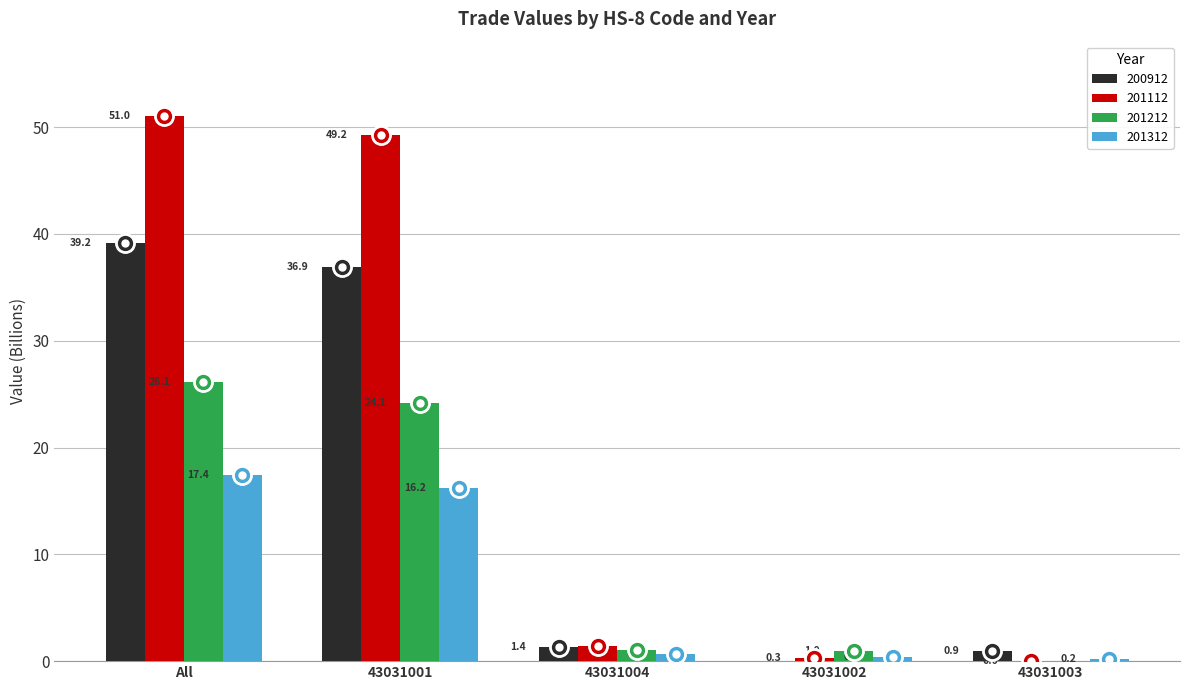

What is the greatest value displayed?

51.0